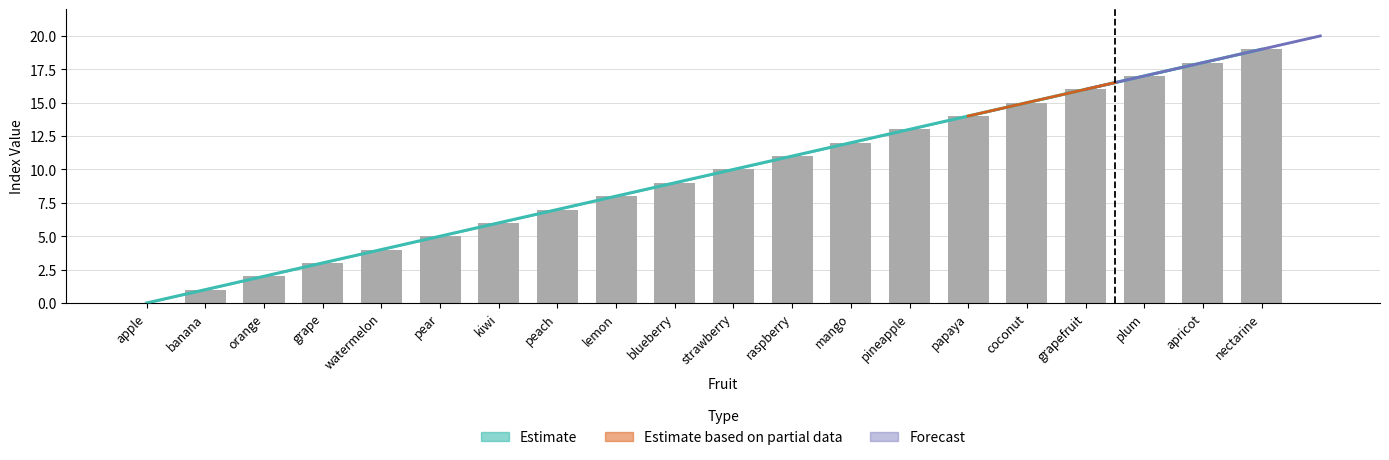

How many data points are less than 10?

10